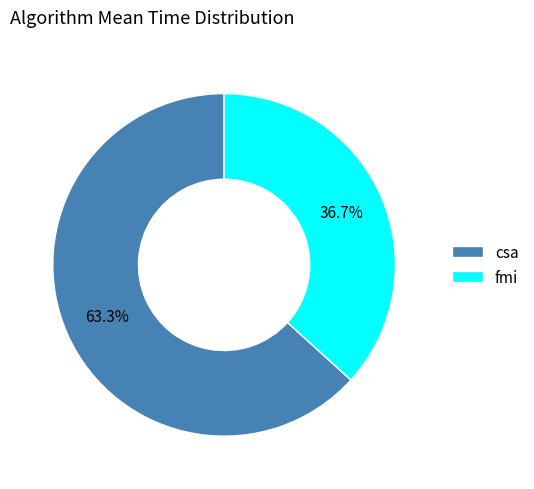

How much of the chart is everything except csa?

36.7%